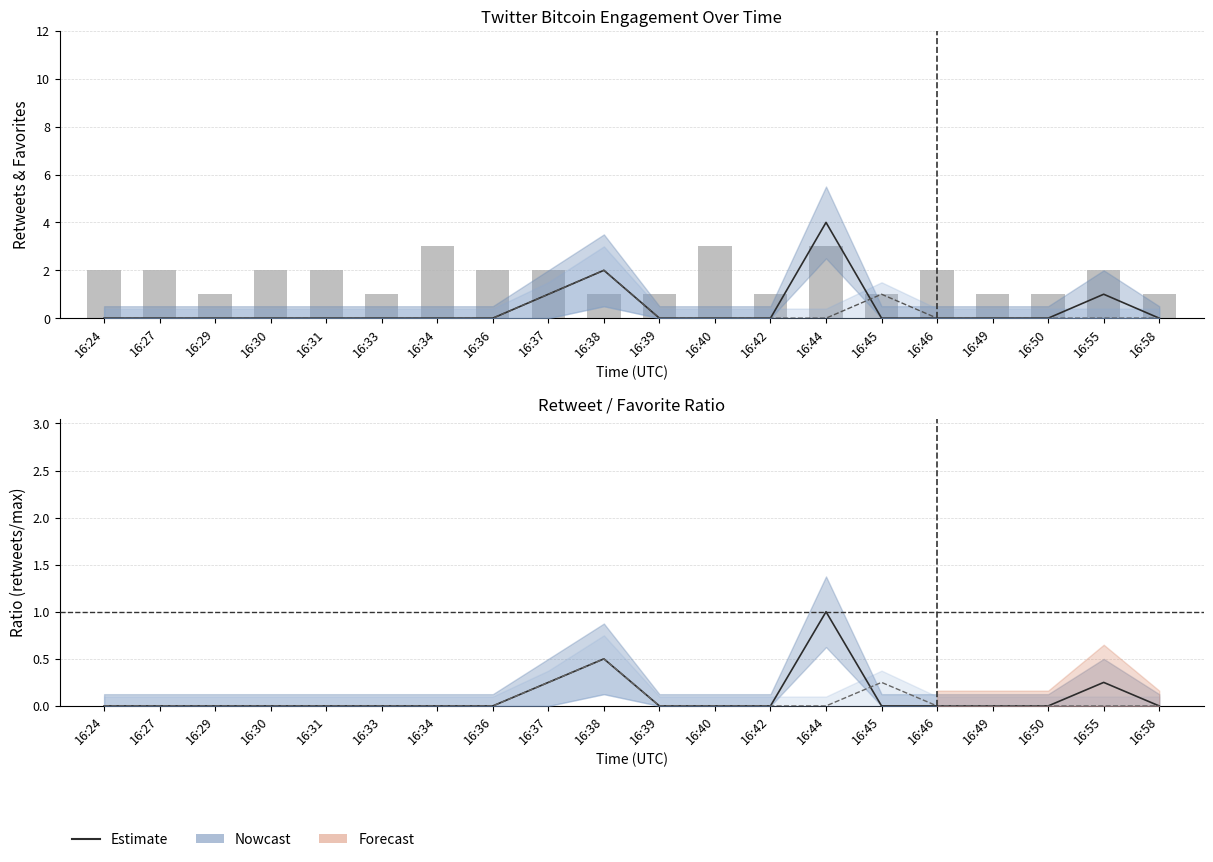

Count the number of categories in the chart.

20